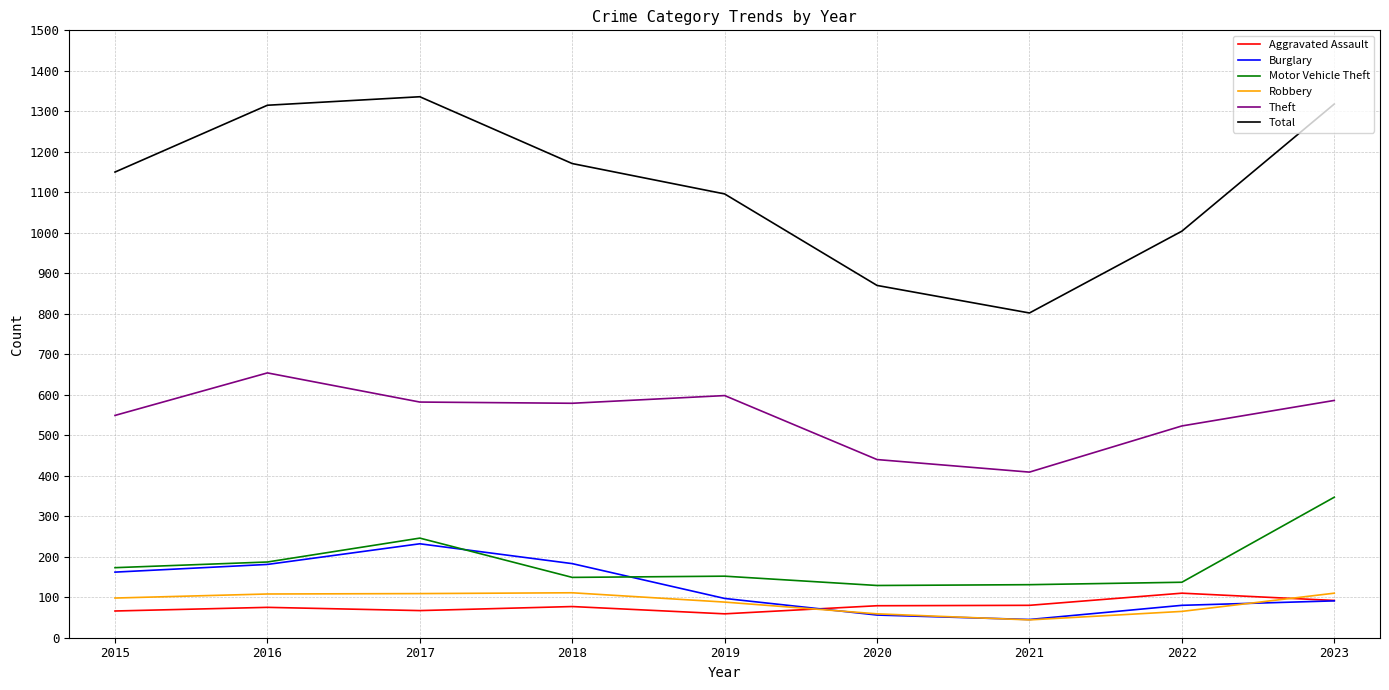

Is it true that Theft equals 979 at 2017?

False